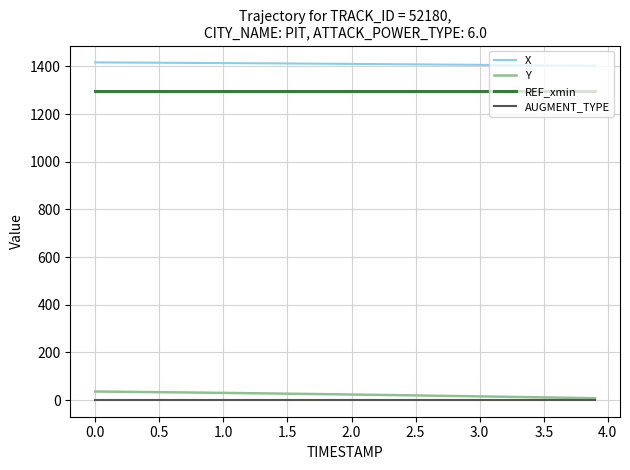

True or false: Y and REF_xmin cross at least once.

False